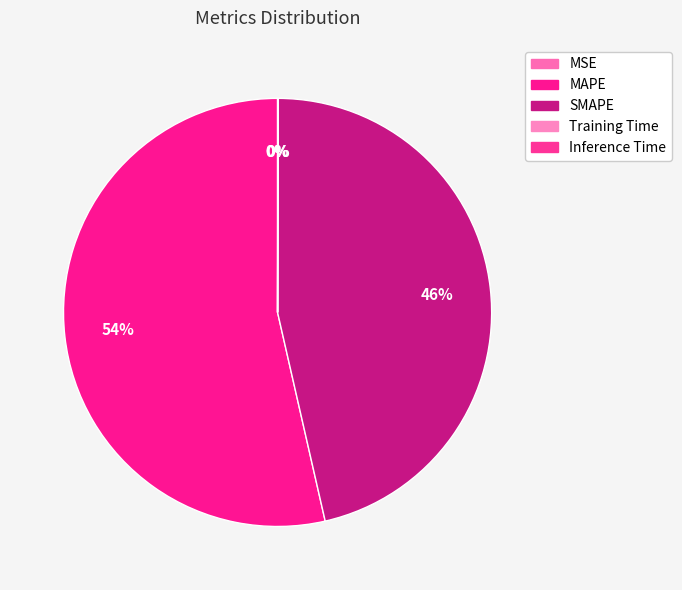

Combined, what portion of the pie is SMAPE and Training Time?

46.4%